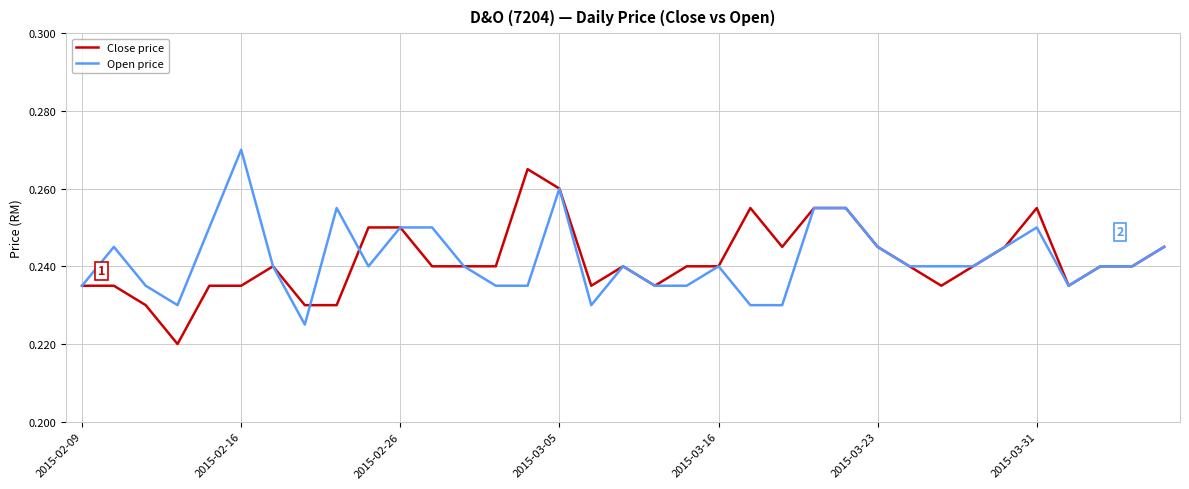

Is this an area chart (filled region under the line)?

No